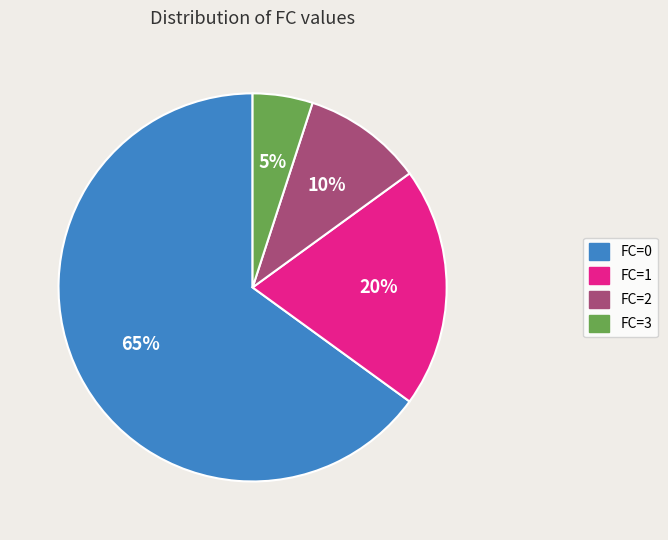

To the nearest percent, what is the average slice percentage?

25%